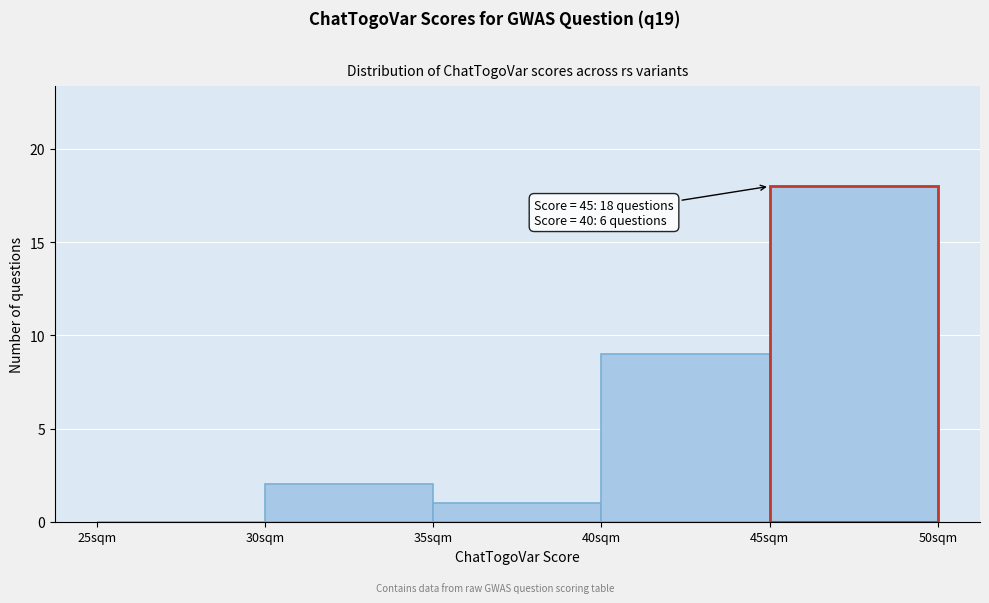

Which range on the x-axis has the tallest bar?

45 to 50